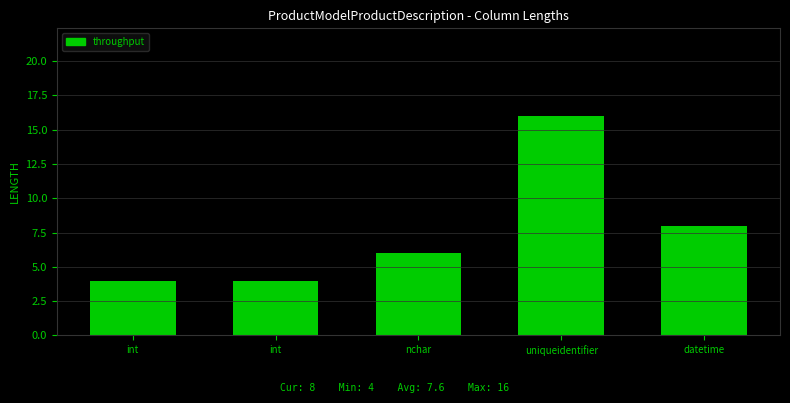

Approximately how many times larger is the value at nchar compared to uniqueidentifier?

0.4